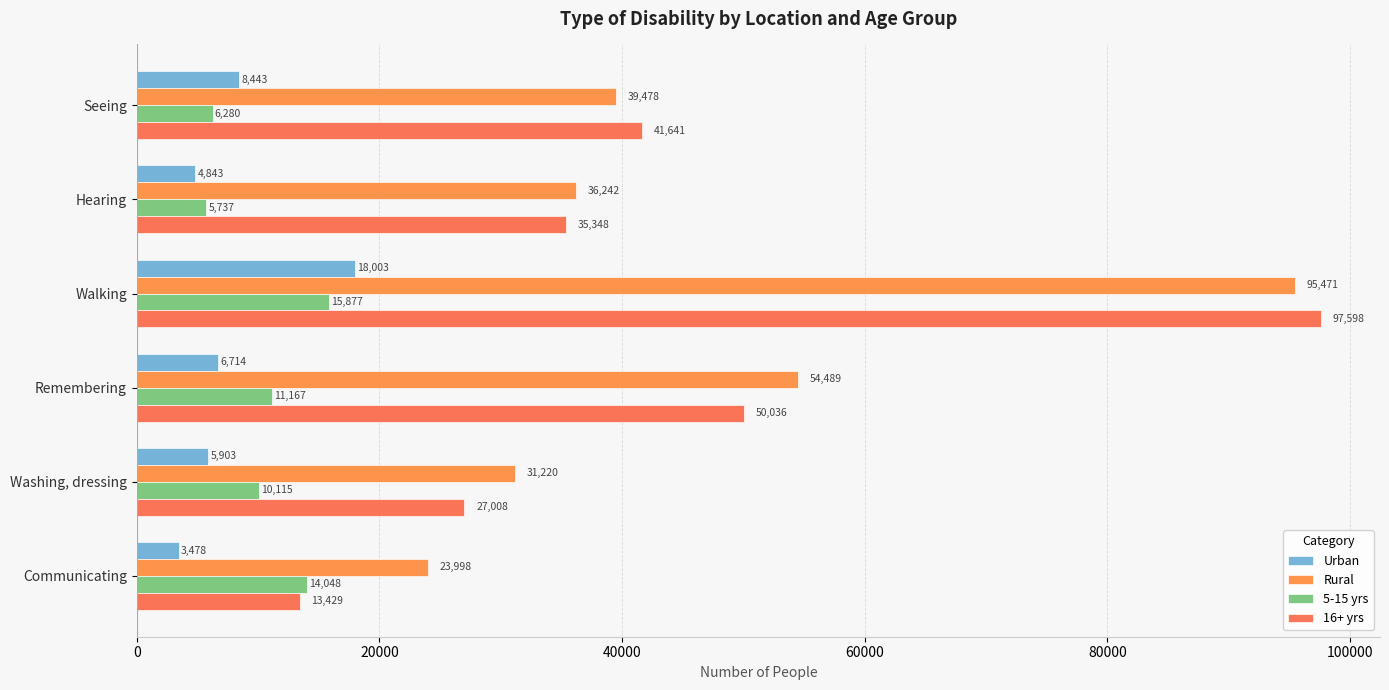

Count the number of data series in this chart.

4